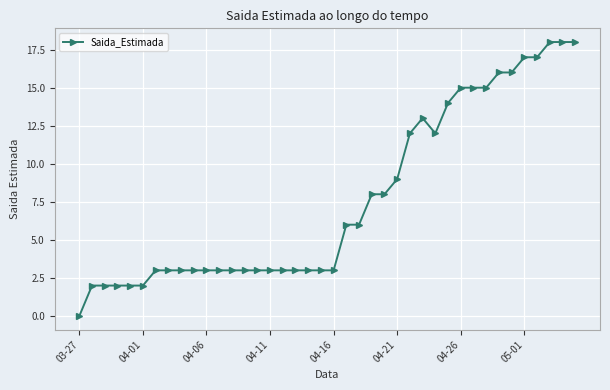

What is the greatest value displayed?

18